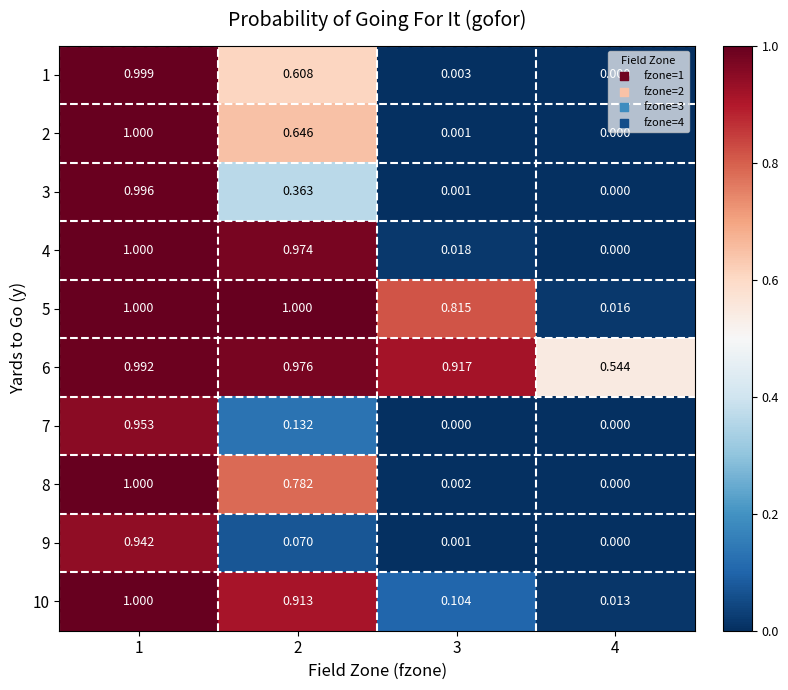

How many series are shown in this chart?

10